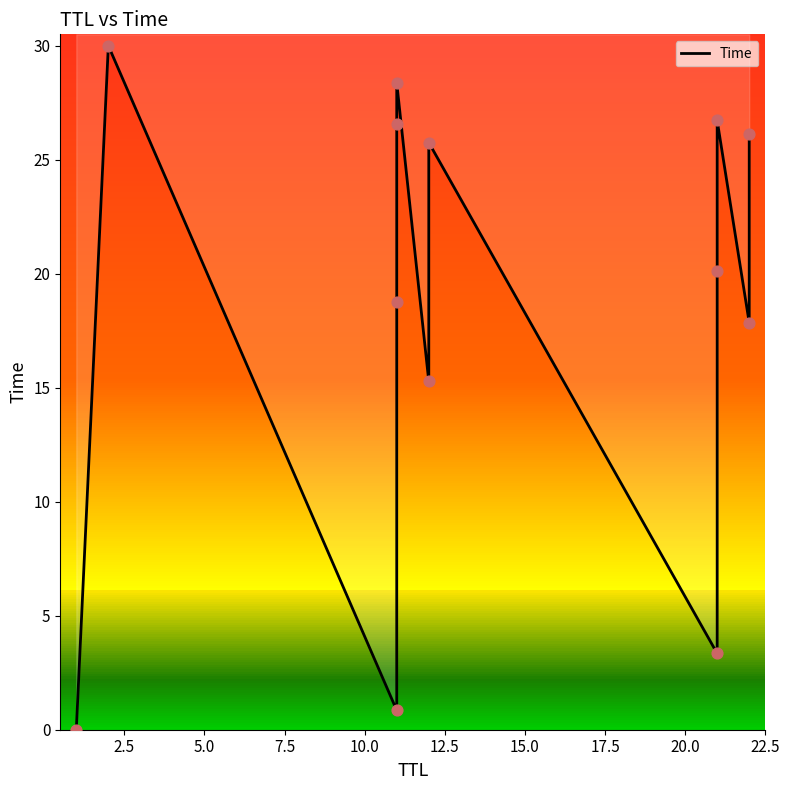

What is the ratio of the value at 2.5 to the value at 20.0?

9.0